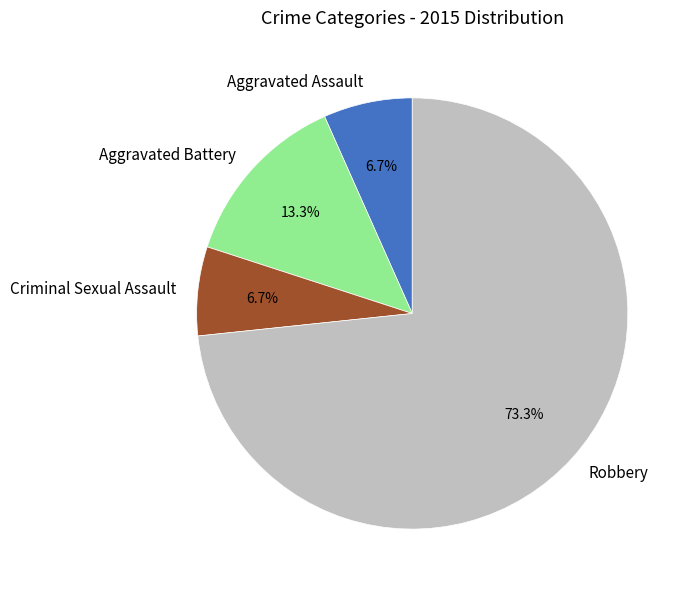

Does Robbery account for over 50% of the chart?

Yes